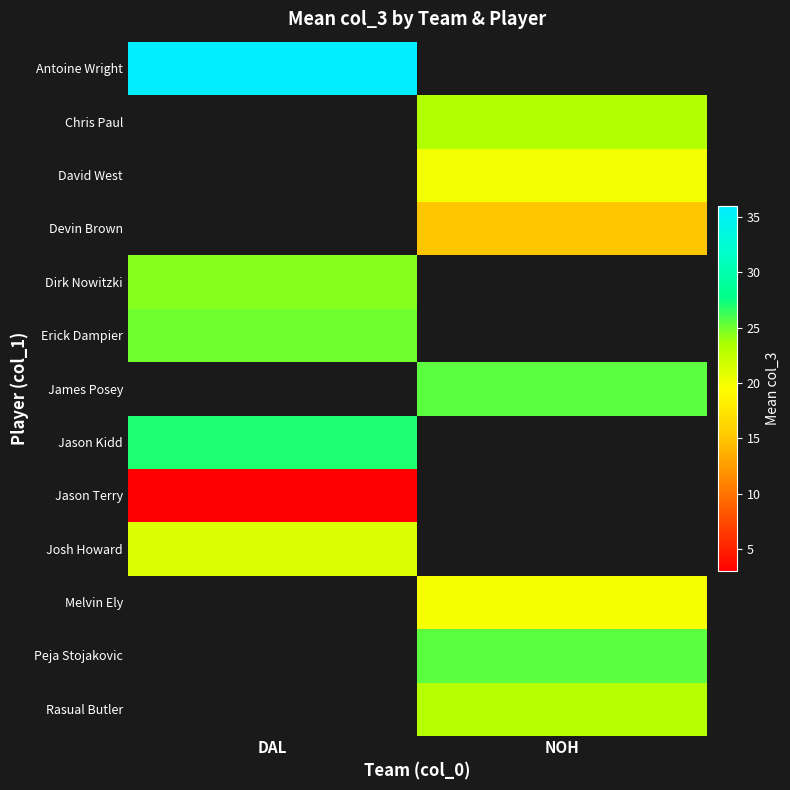

List the labels in order of row_0 value, smallest first.

DAL, NOH